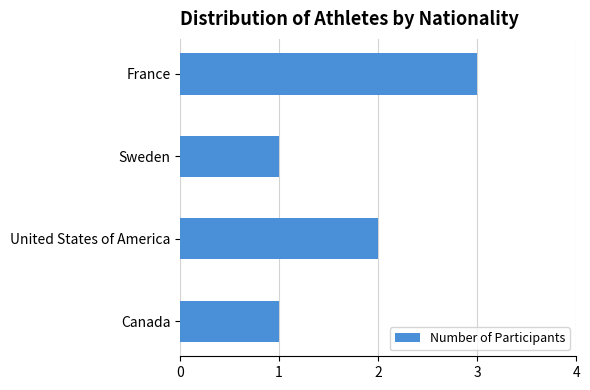

True or false: the data shows 1 at Canada.

True